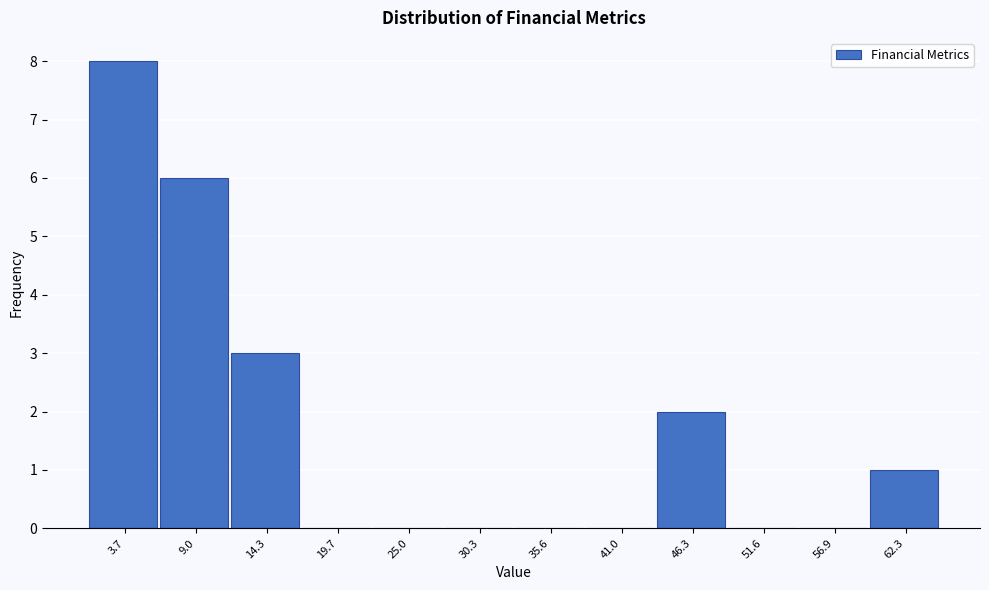

How tall is the bar that spans 1 to 6 on the x-axis? Neither the bar edges nor the heights are printed on the chart, so give them approximately, as read against the axes.

8